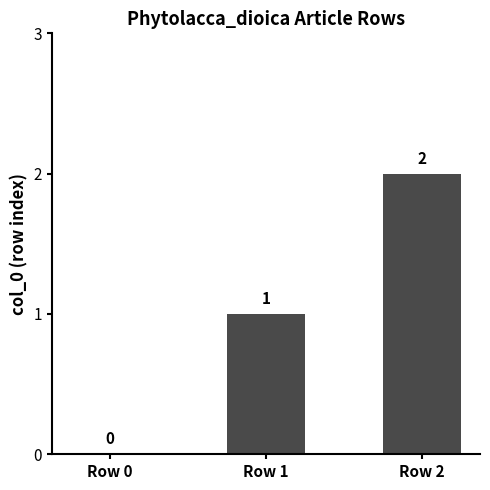

The value at Row 1 is 0. True or false?

False